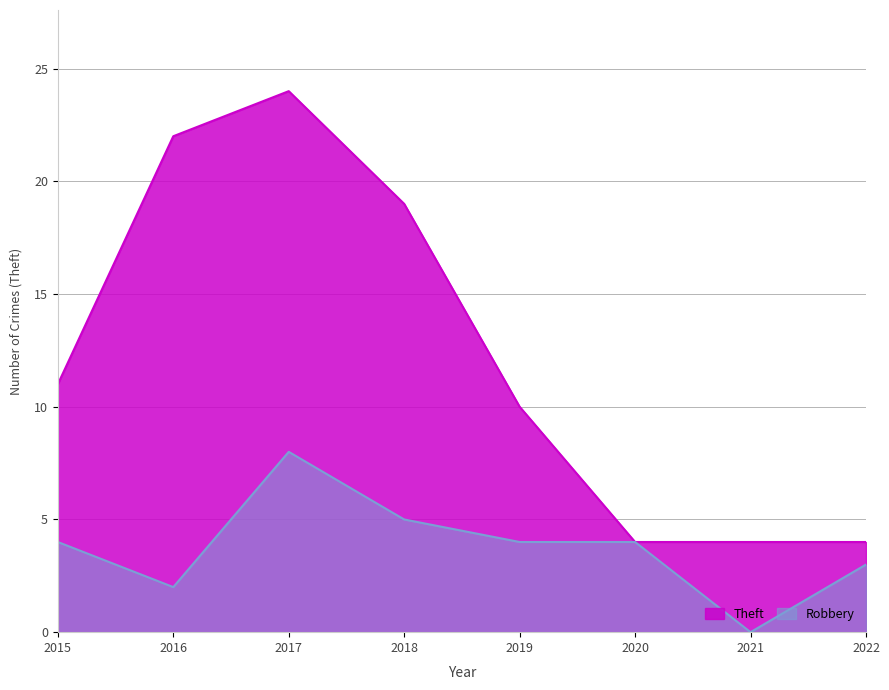

Where does the Robbery series first go above 4?

2017